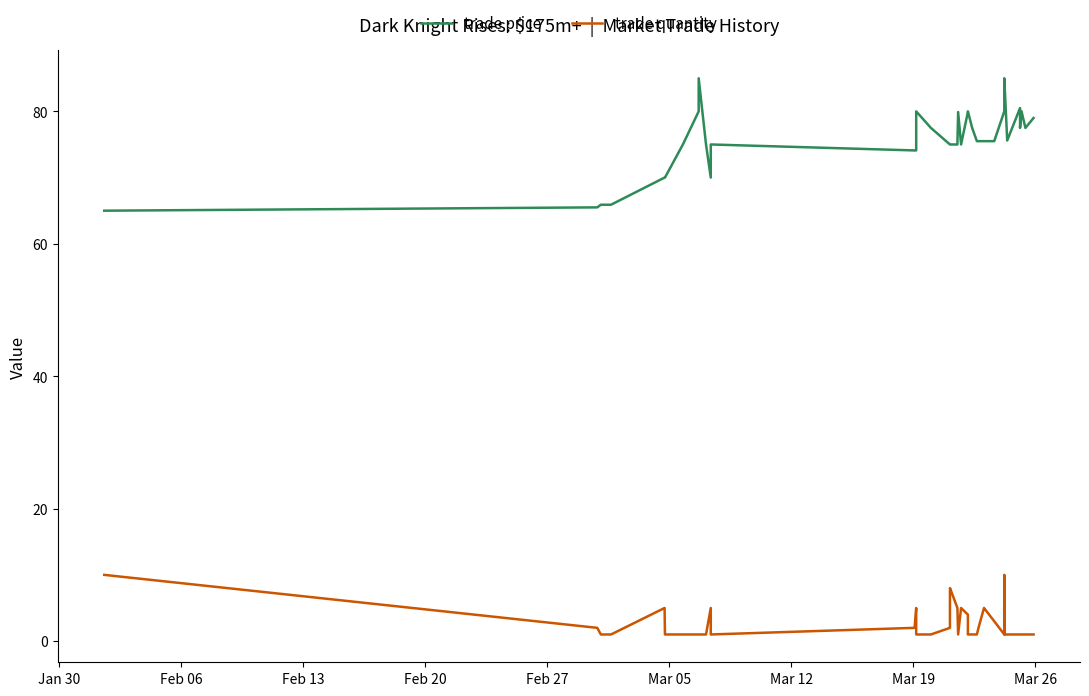

How many data points does each series have?

40